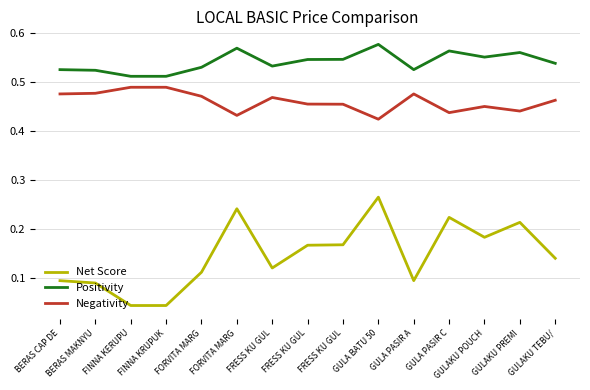

At which category does Net Score reach its first local peak?

FORVITA MARG